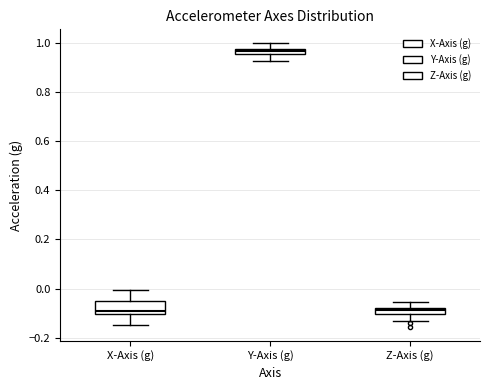

Where is the lower edge of the box for Y-Axis (g) on the y-axis? The values are not printed on the chart, so give them approximately, as read against the axis.

0.96